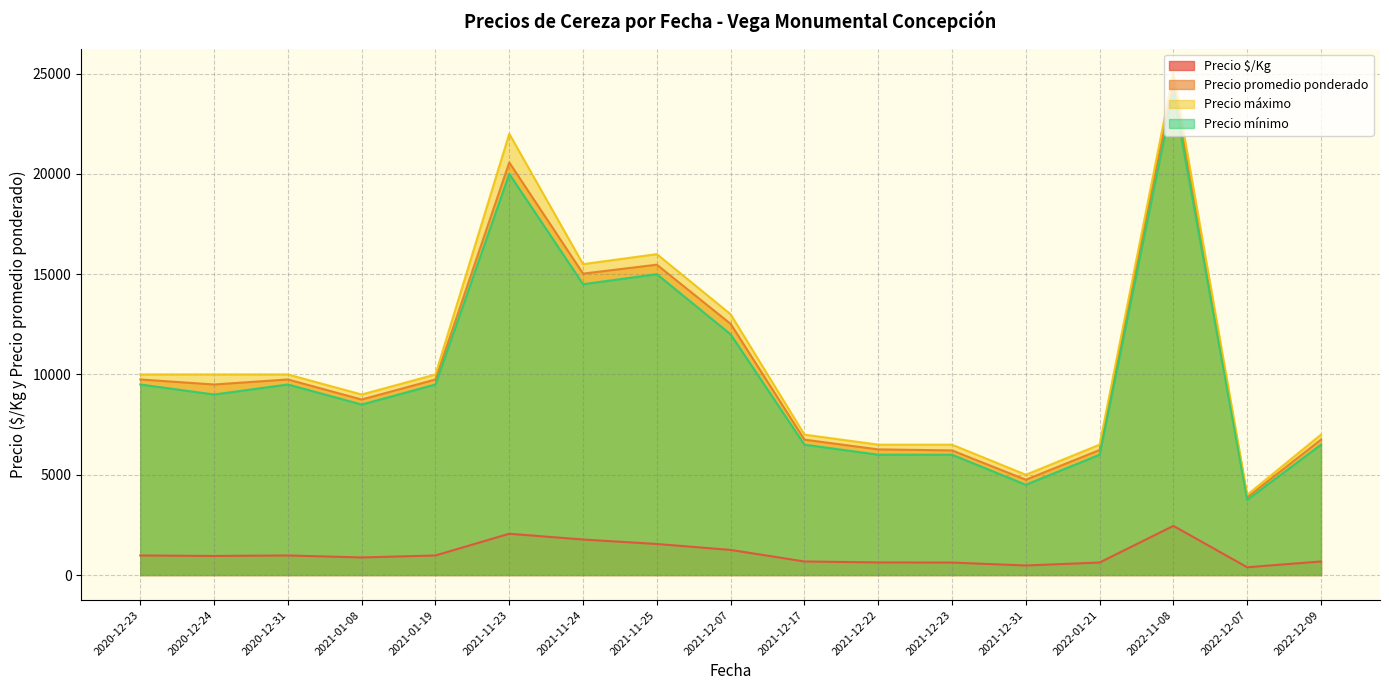

True or false: Precio máximo and Precio $/Kg cross at least once.

False